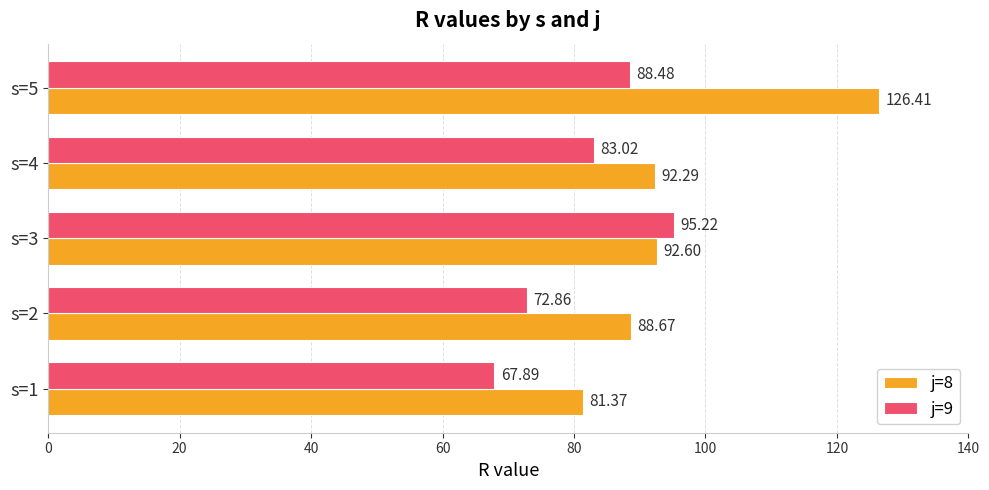

Rank the series by their average value, from lowest to highest.

j=9, j=8